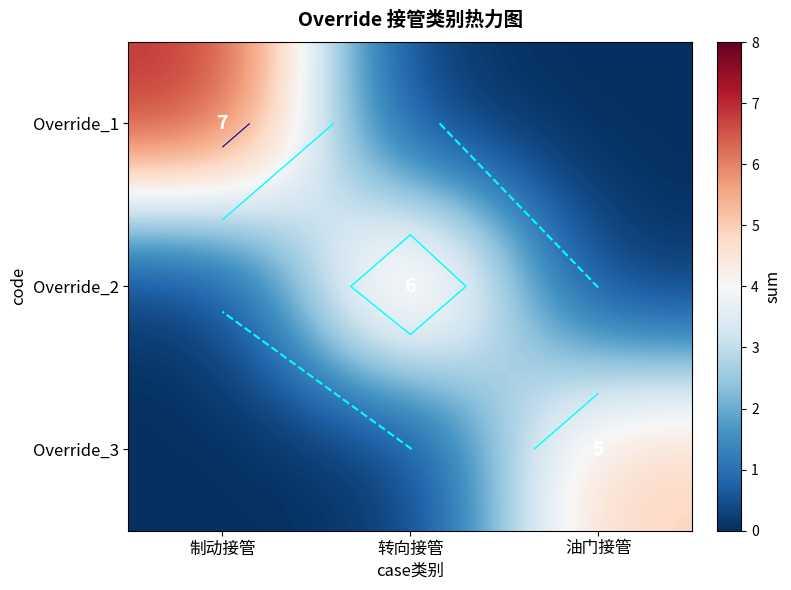

The Override_1 series shows 9 at 制动接管. True or false?

False